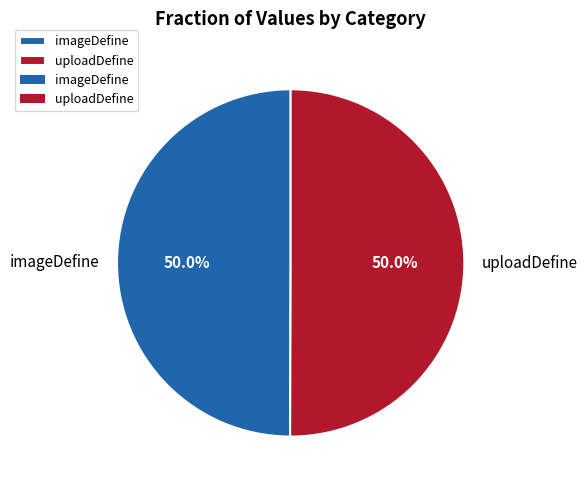

To the nearest percent, what is the average slice percentage?

50%